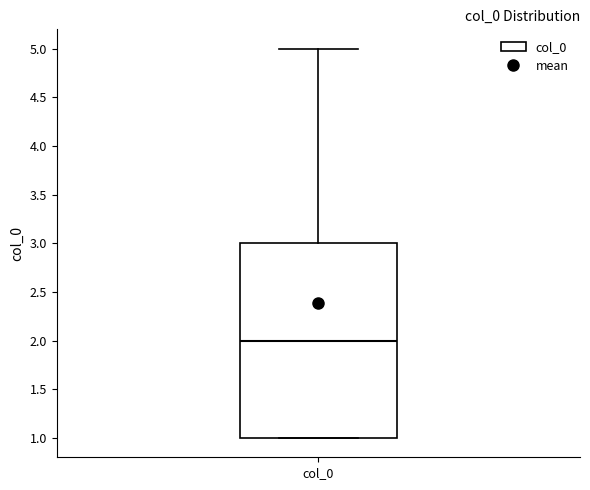

Where is the upper edge of the box for col_0 on the y-axis? The values are not printed on the chart, so give them approximately, as read against the axis.

3